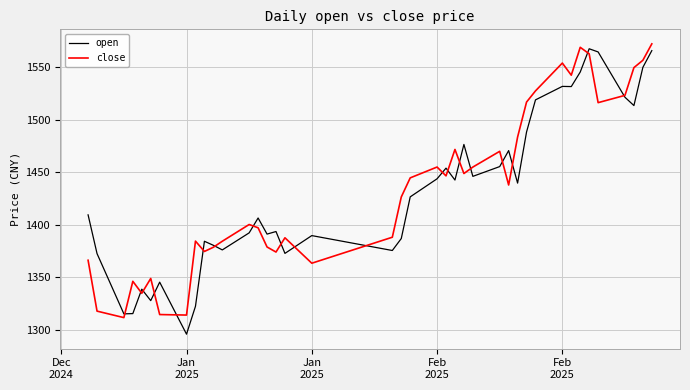

What is the smallest value displayed?

1295.6